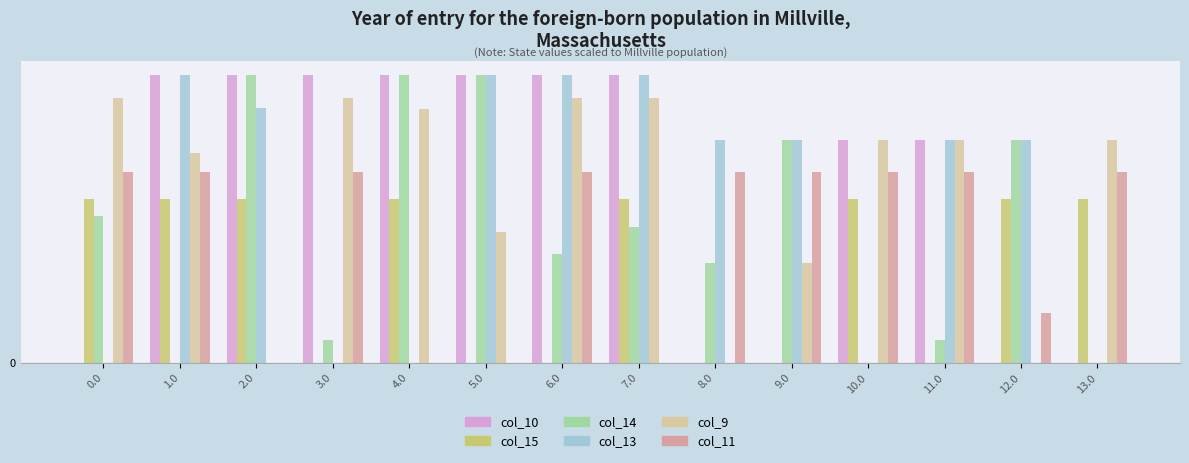

Read the col_9 value at 13.0.

603.0